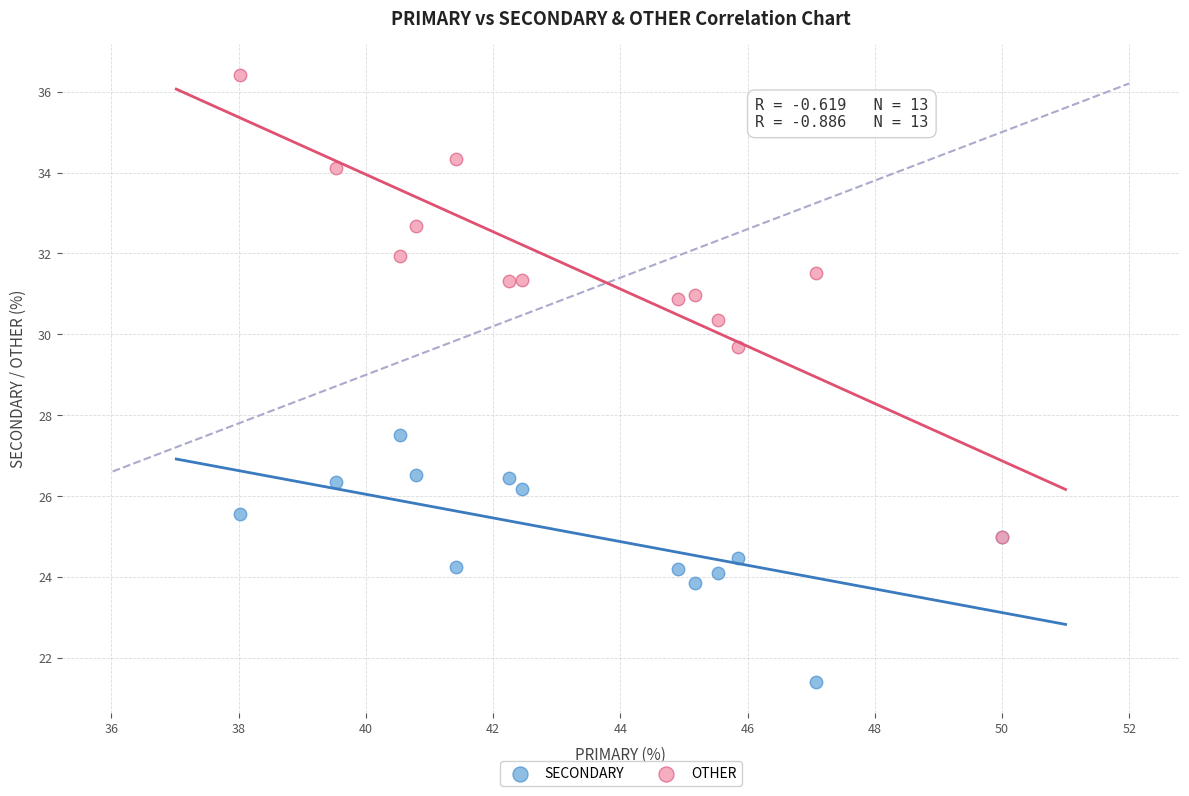

Across all series, what Y value is closest to 28?

27.5